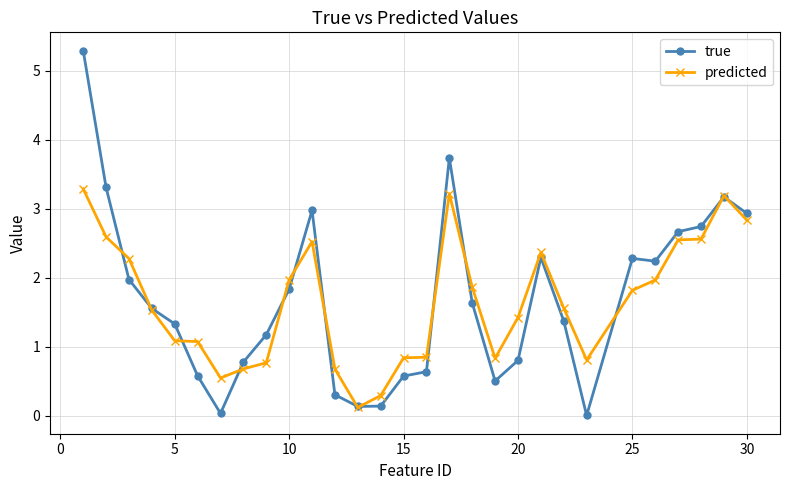

Is this an area chart (filled region under the line)?

No